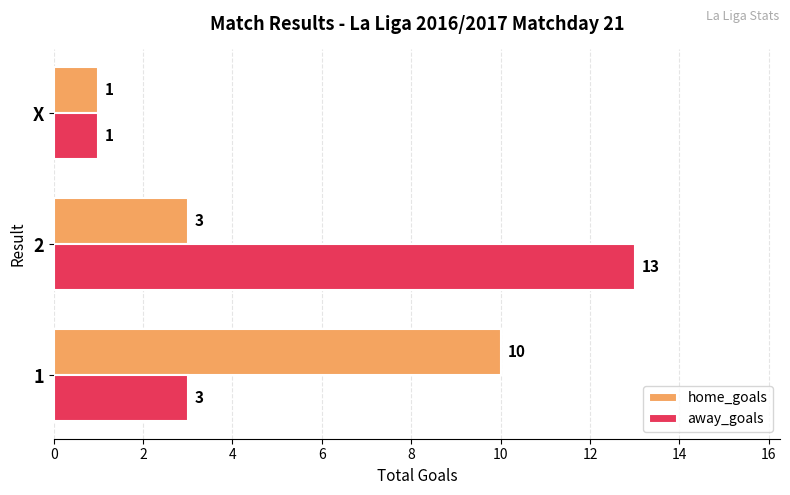

What are all the series names shown in the legend?

home_goals, away_goals